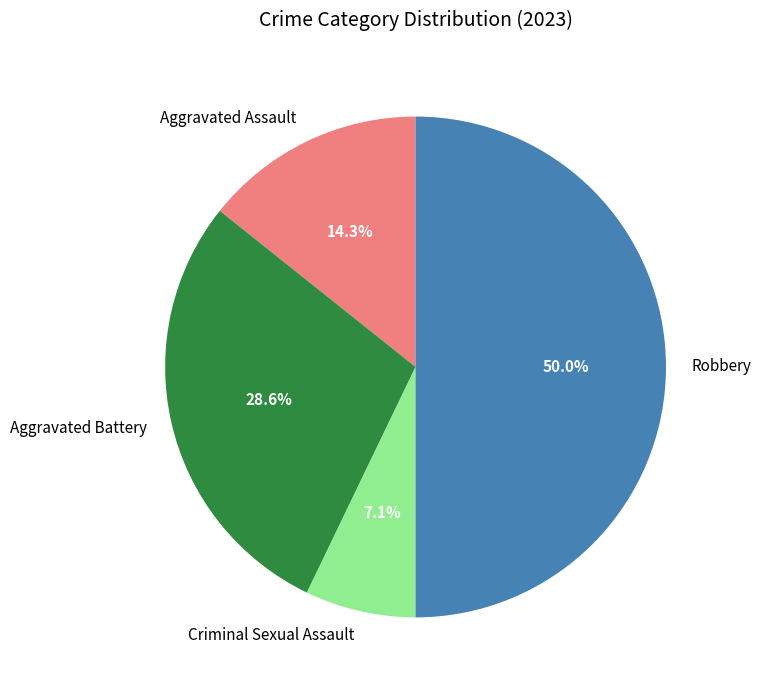

What percentage is NOT represented by Aggravated Assault?

85.7%